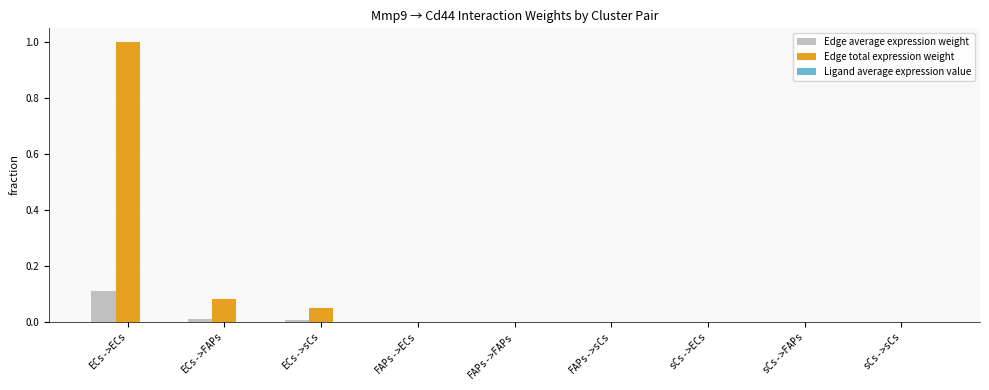

How many groups of bars are there?

9